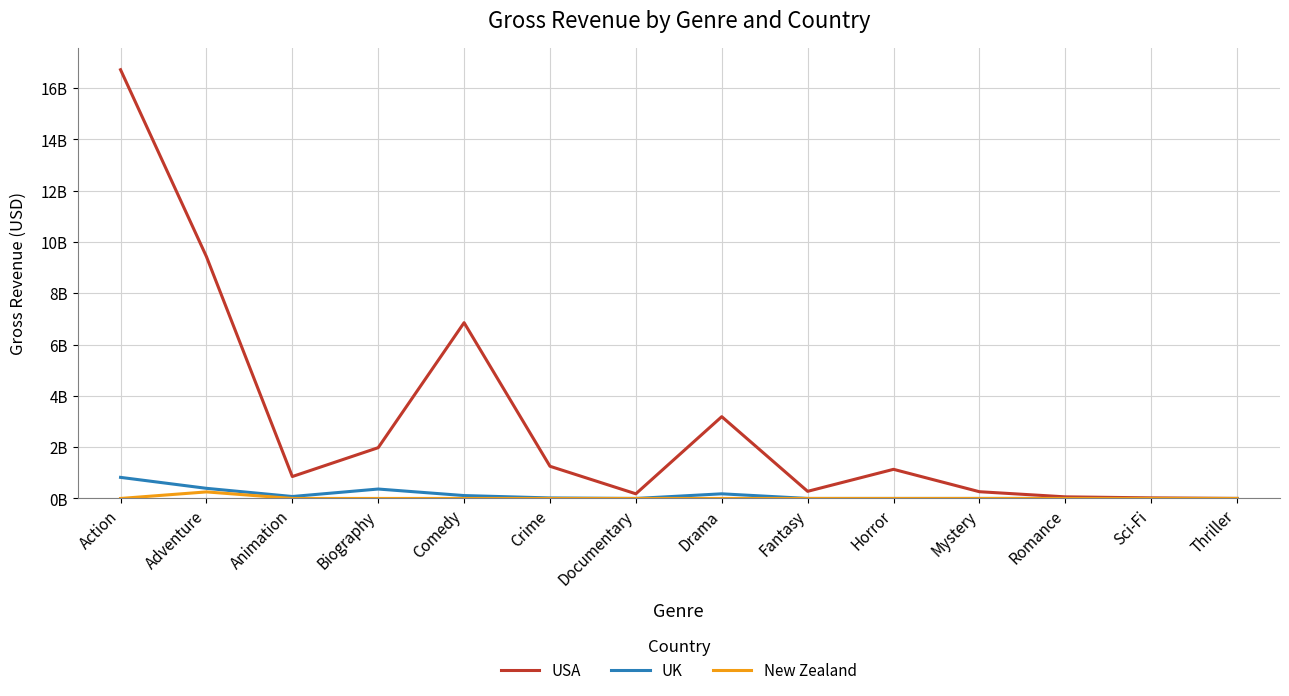

Does the chart have visible grid lines?

Yes